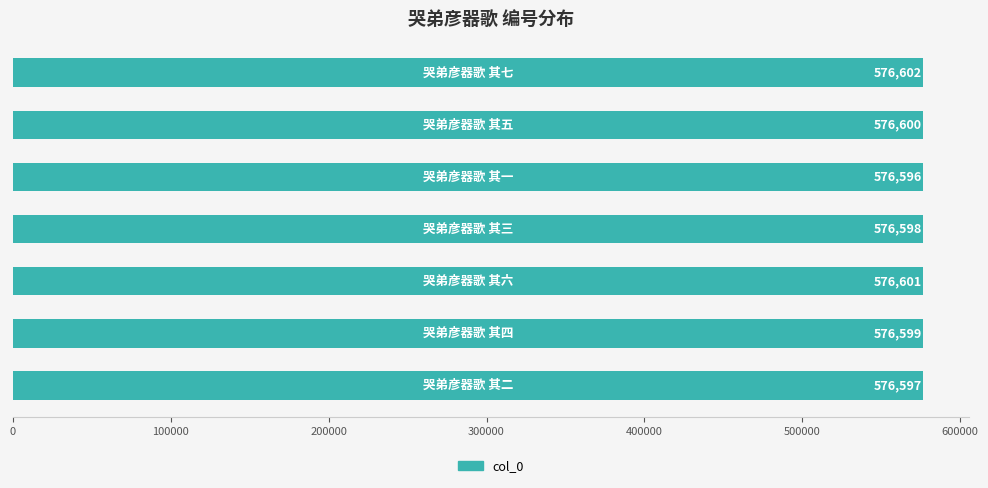

How many data points are less than 576599?

3